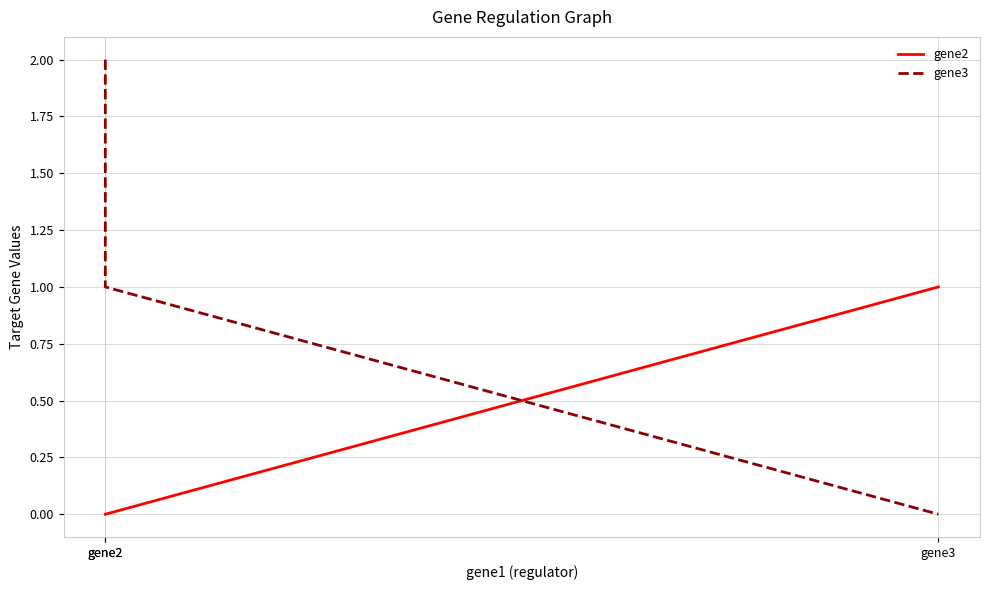

What is the difference between the highest and lowest values at gene3?

1